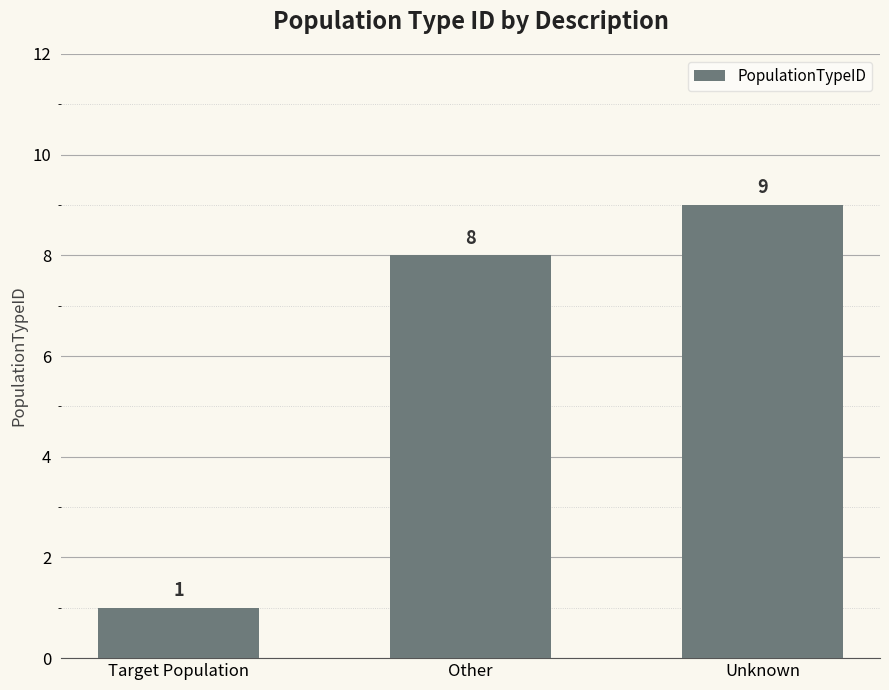

How many data points are less than 8?

1